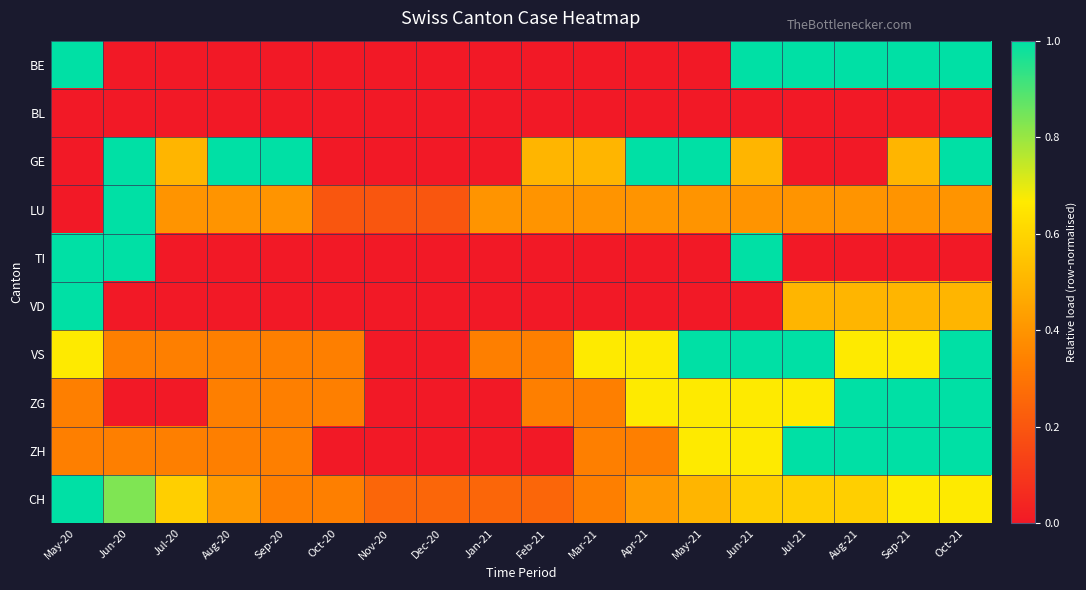

Which category has the lowest value across all series?

Jun-20